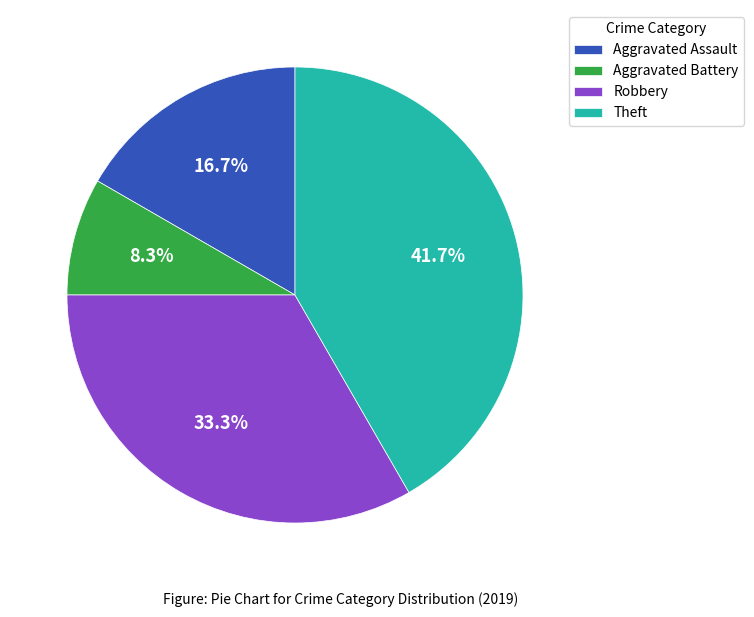

Which category has the biggest portion of the pie?

Theft